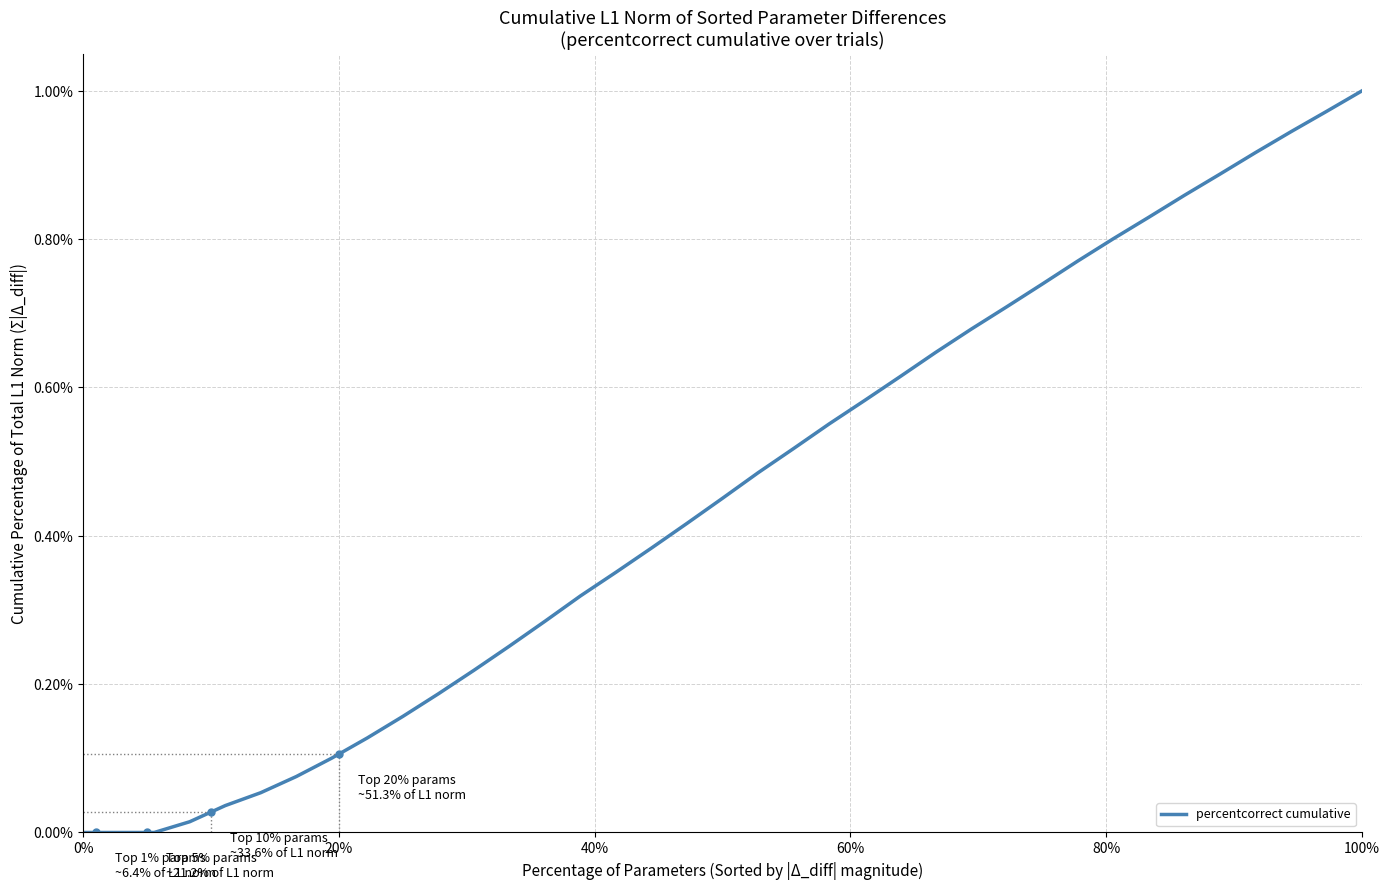

What is the difference between the maximum and minimum values?

100.0